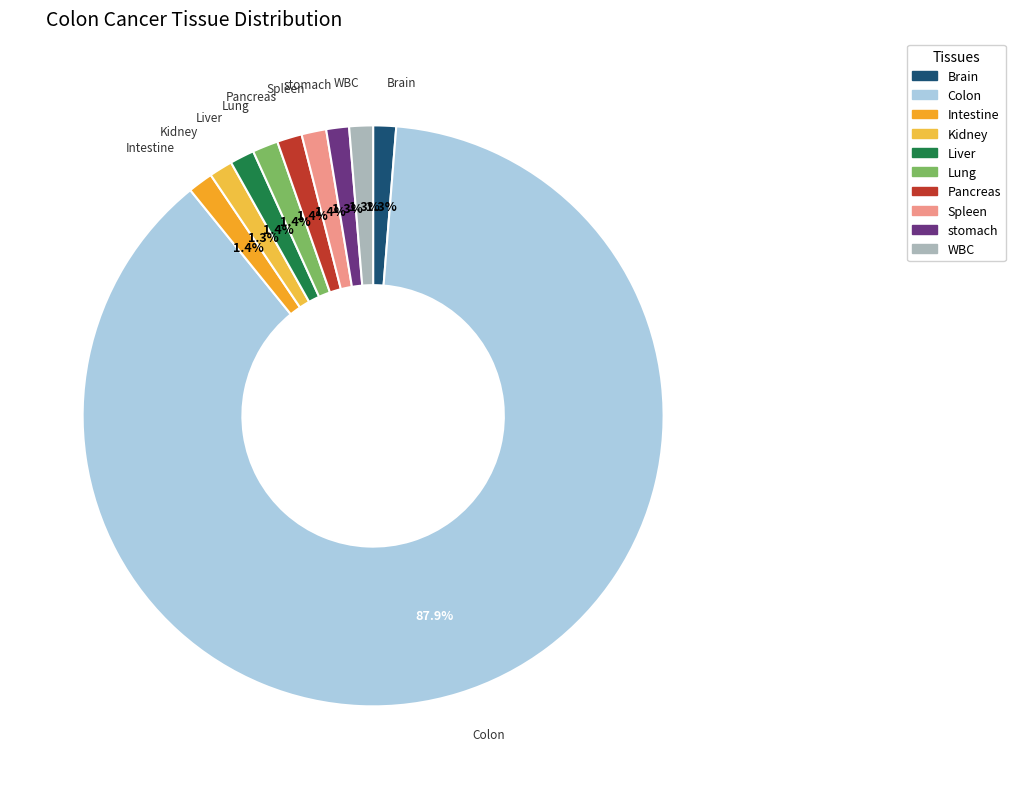

Do WBC and Liver together represent more than half of the pie?

No